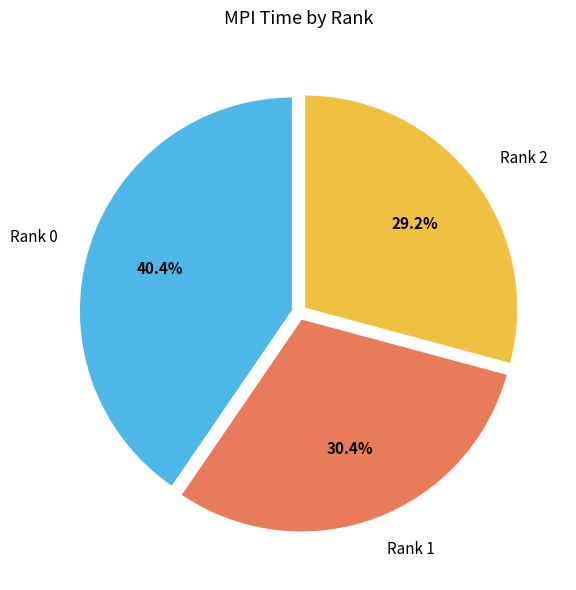

Does any single category account for the majority?

No